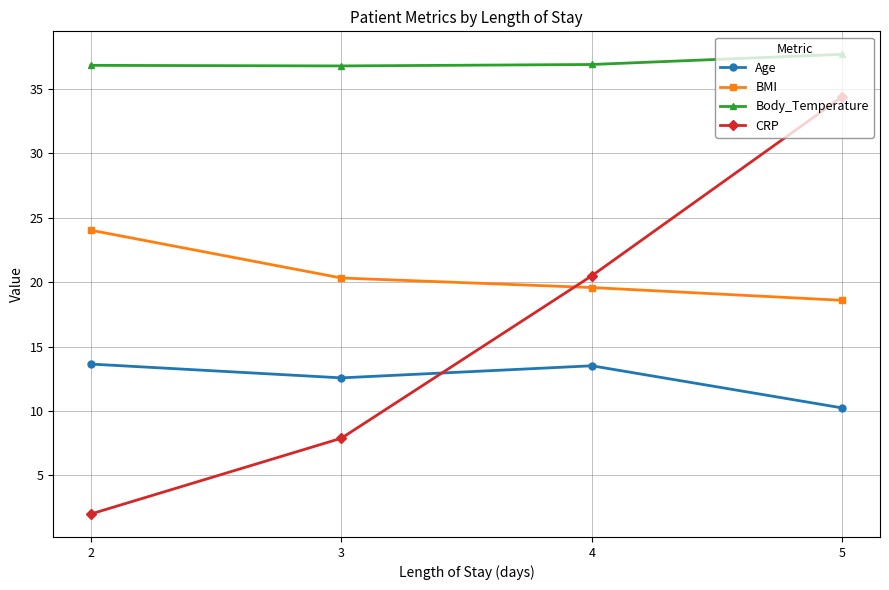

True or false: Body_Temperature and Age intersect in this chart.

False